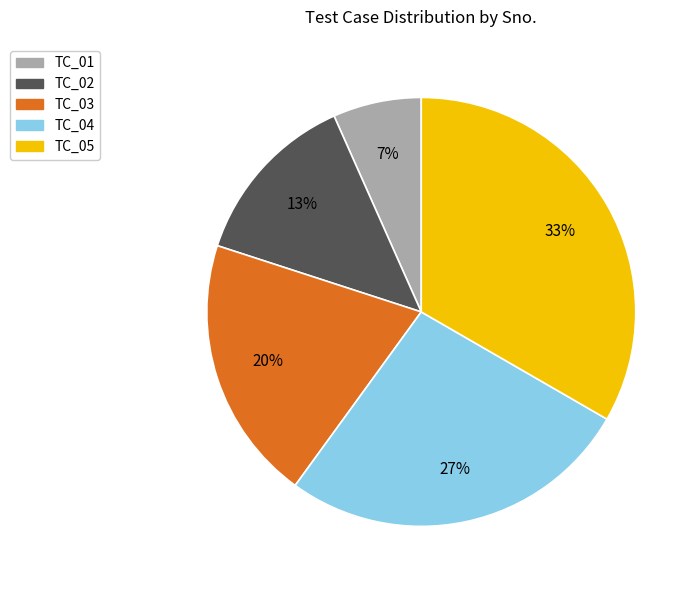

Count the number of slices in the pie.

5